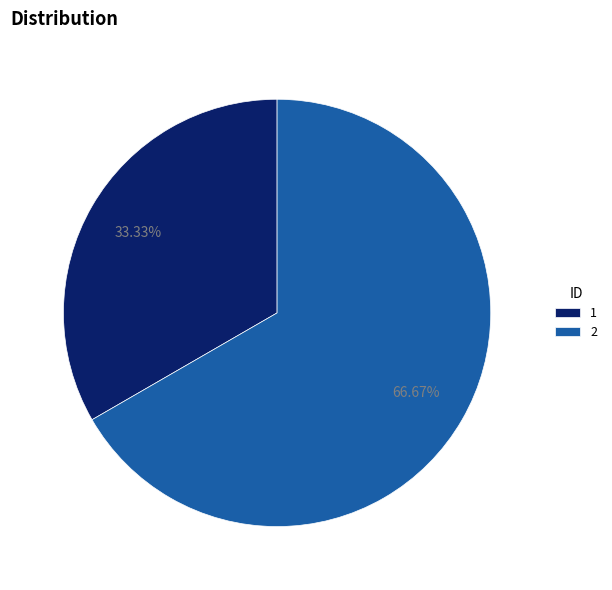

How many slices are in this pie chart?

2